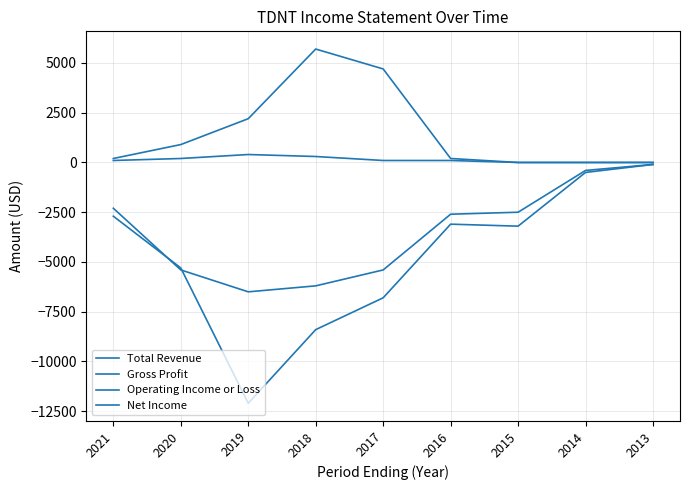

True or false: Operating Income or Loss and Net Income cross at least once.

True